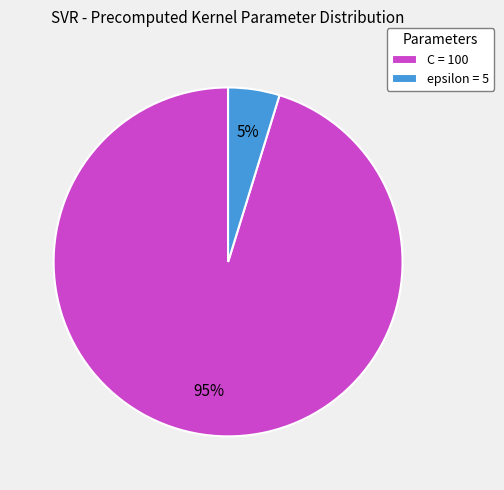

How many segments does this pie chart have?

2